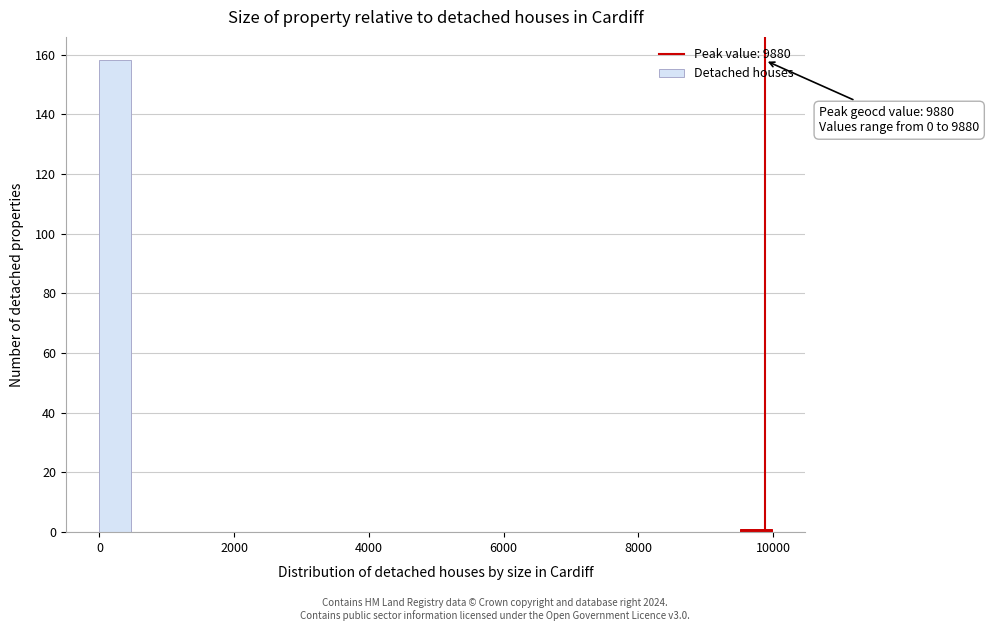

Read against the x-axis, roughly where is the centre of the tallest bar?

200